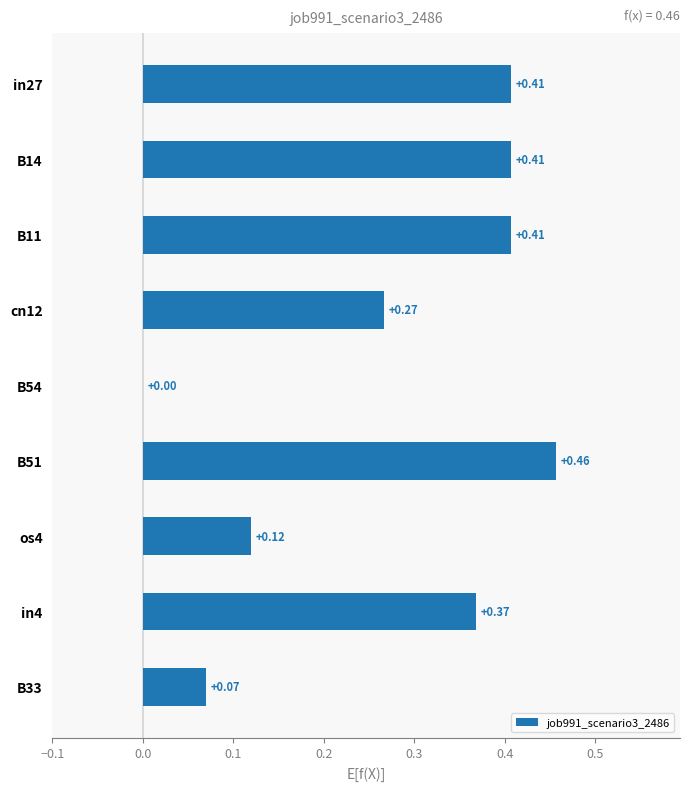

What is the change in value from os4 to in27?

+0.3